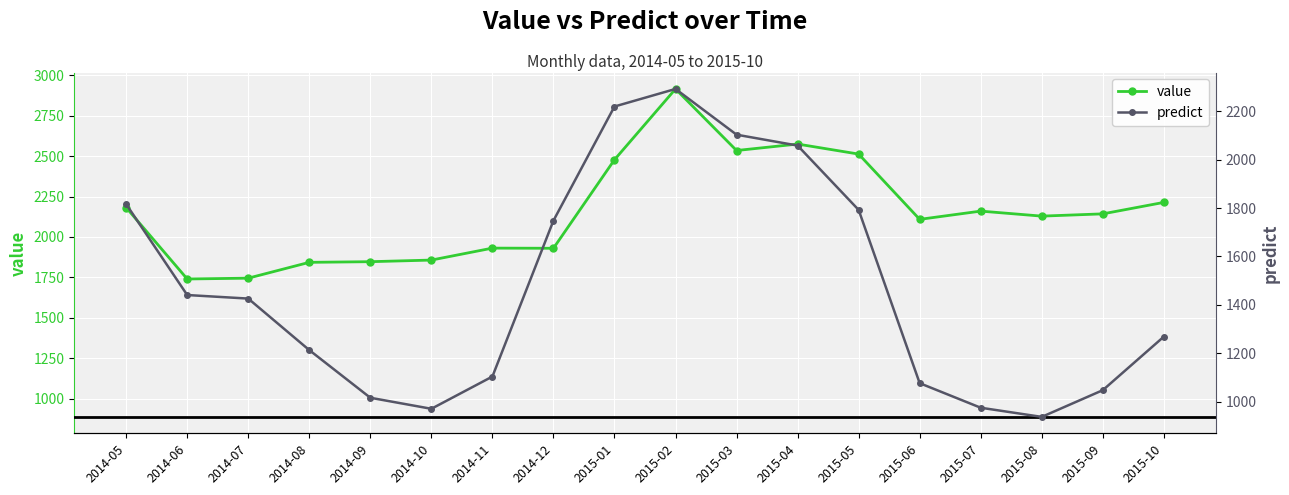

What is the total value across all series at 2014-10?

2827.0